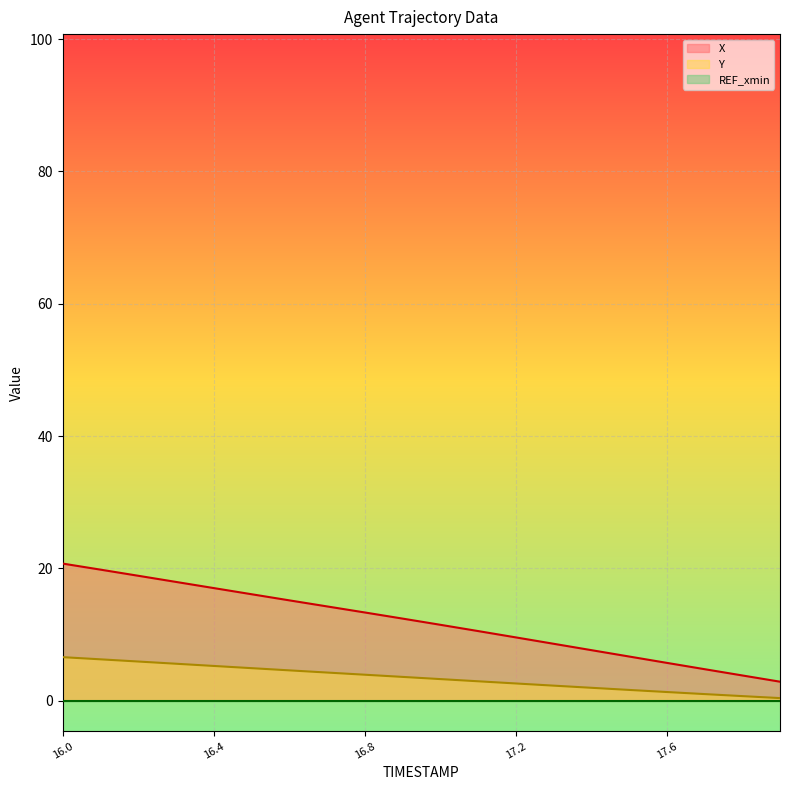

What is the total value across all series at 17.8?

4.5